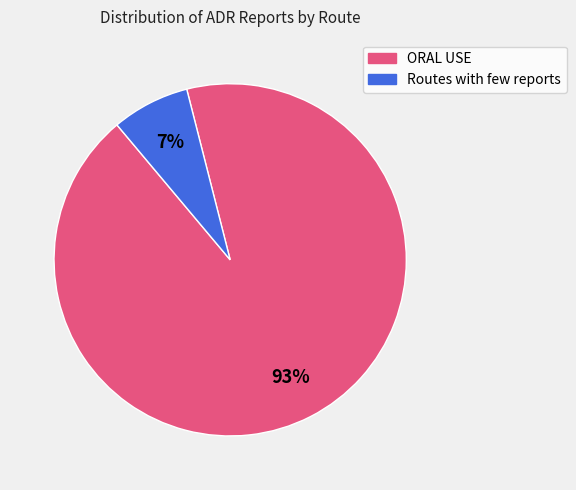

Which category has the biggest portion of the pie?

ORAL USE